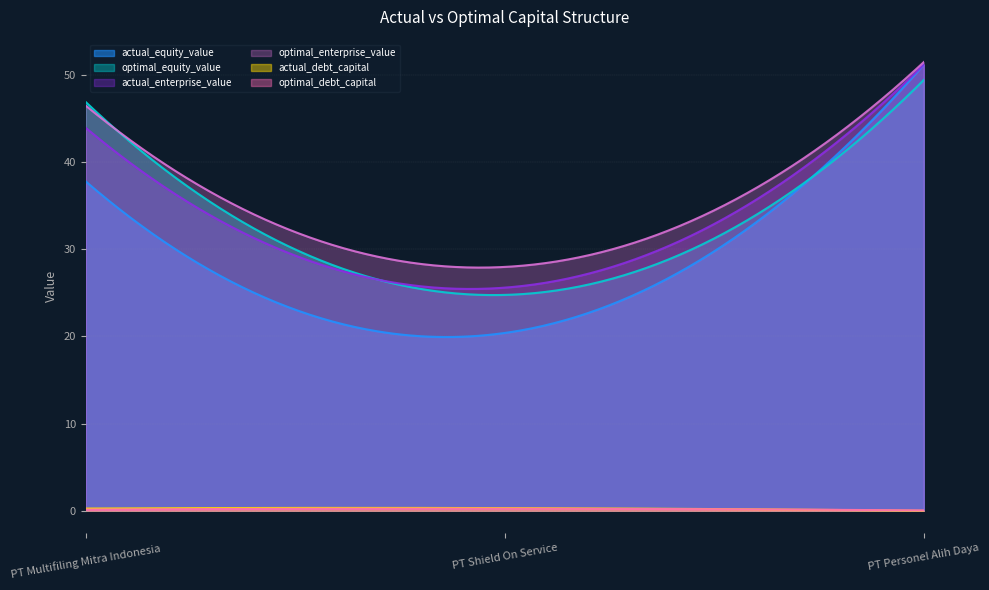

What position from the right is PT Shield On Service?

2